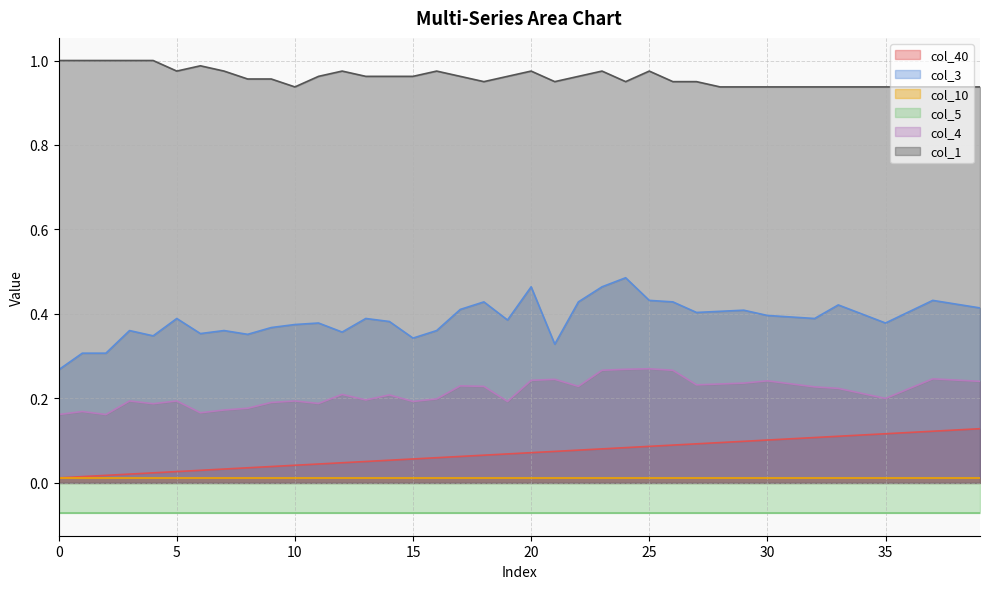

True or false: col_4 and col_40 intersect in this chart.

False